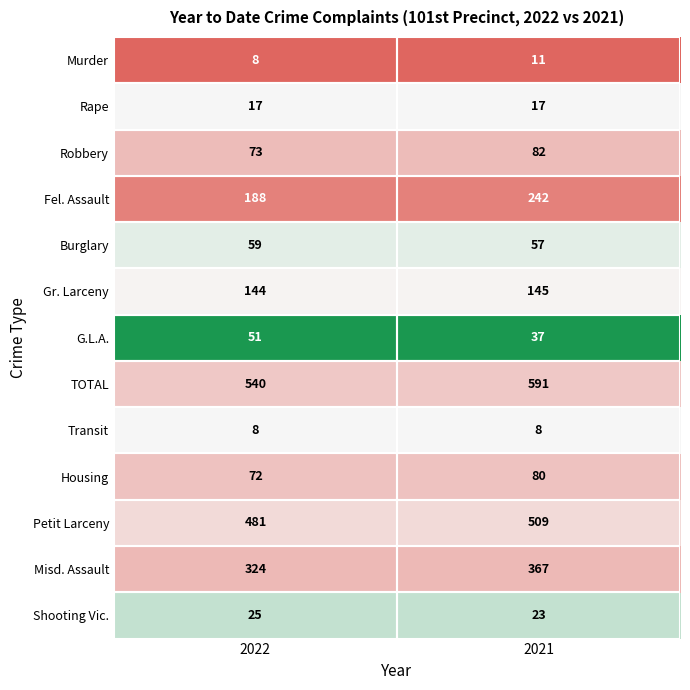

Which category has the highest value across all series?

2021